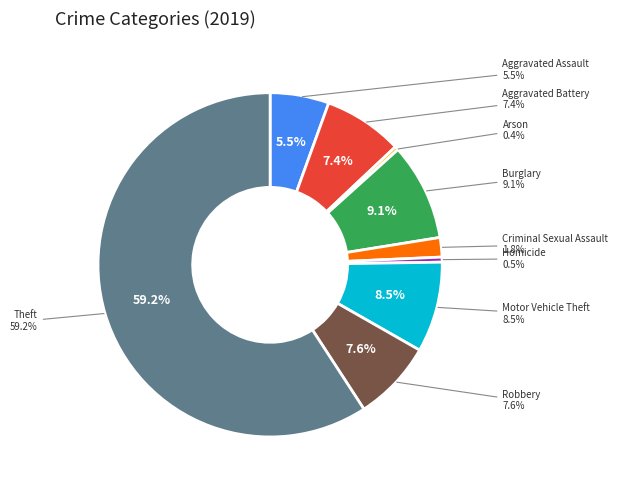

Which slice is the largest?

Theft